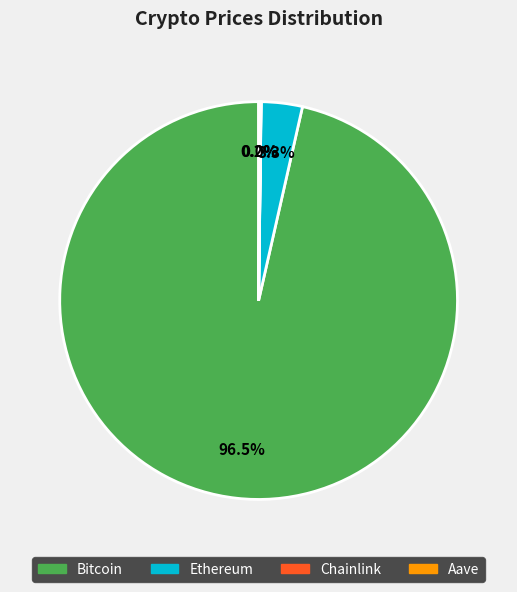

Combined, what portion of the pie is Ethereum and Bitcoin?

99.8%